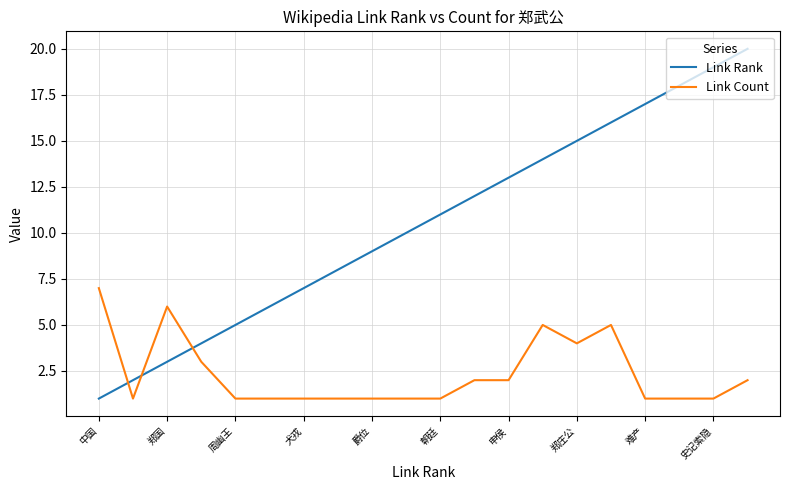

List the series in order of their overall mean, highest first.

Link Rank, Link Count